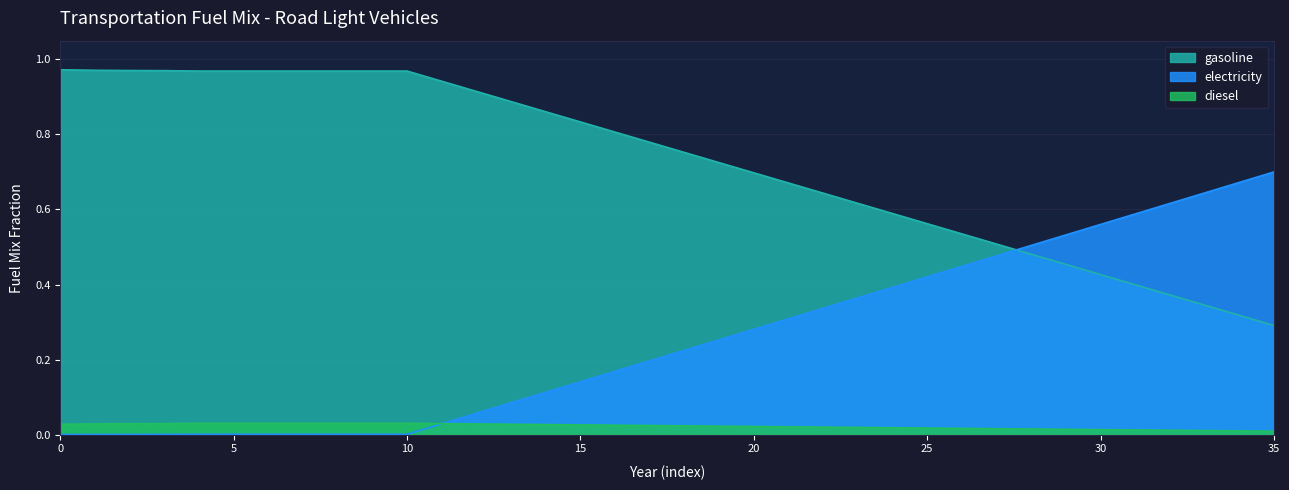

The electricity series shows 0.6 at 30. True or false?

True